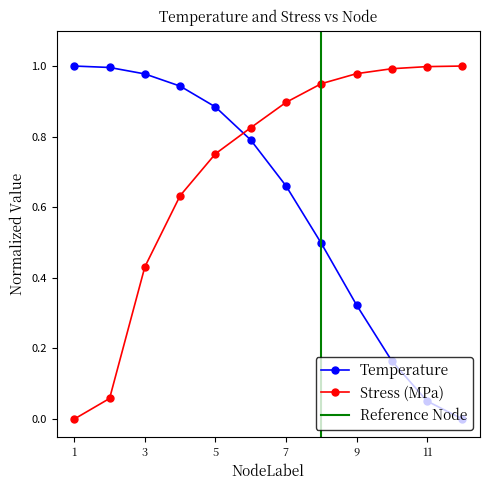

Rank the series at 10 from highest to lowest value.

Stress_M, Temperature